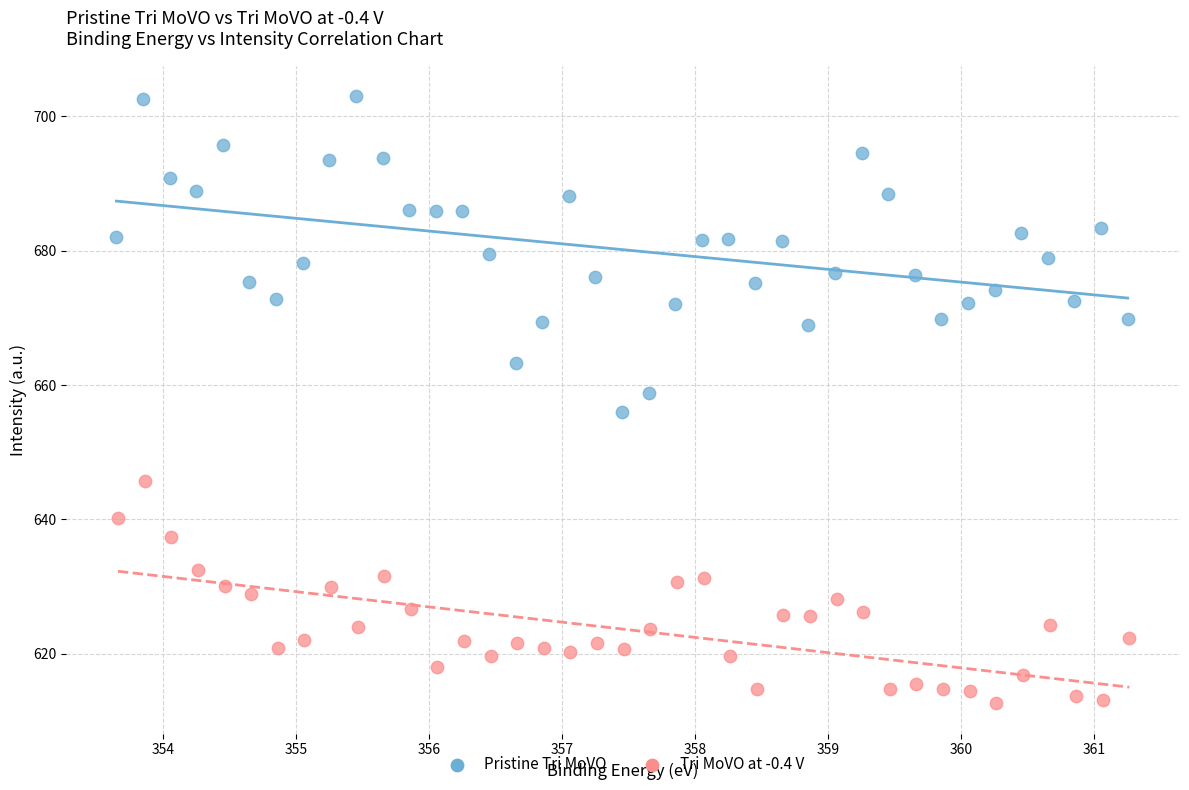

Which series reaches the maximum Y coordinate?

Pristine Tri MoVO